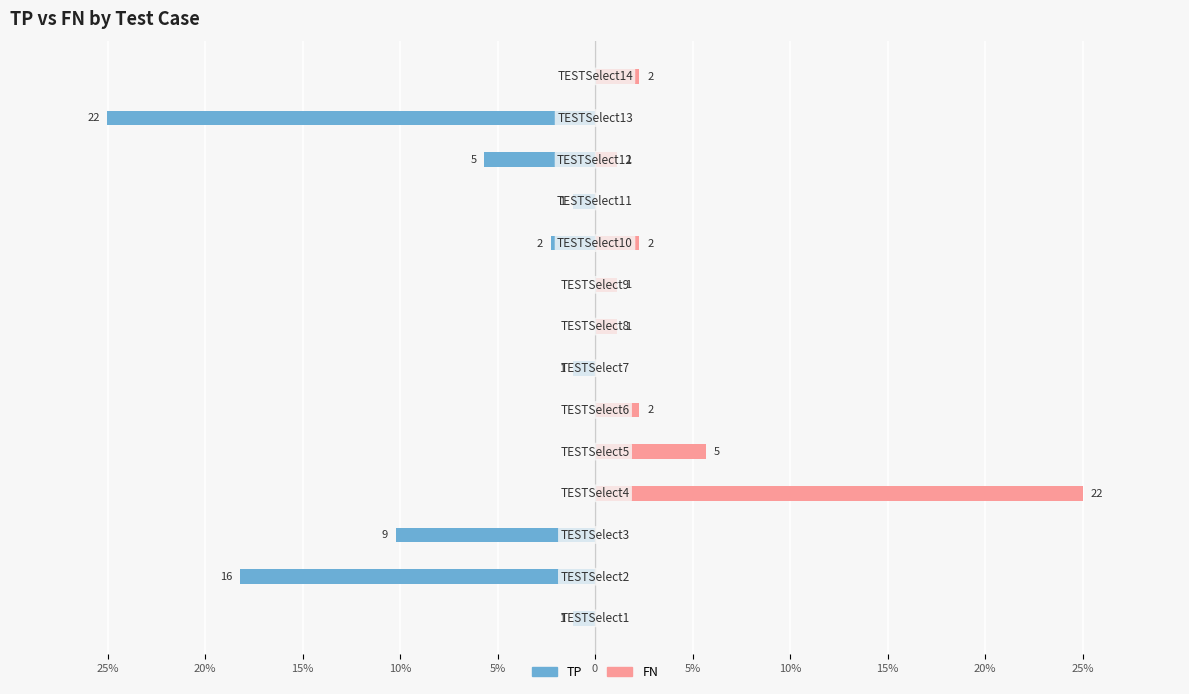

What is the highest value of the FN series?

25.0